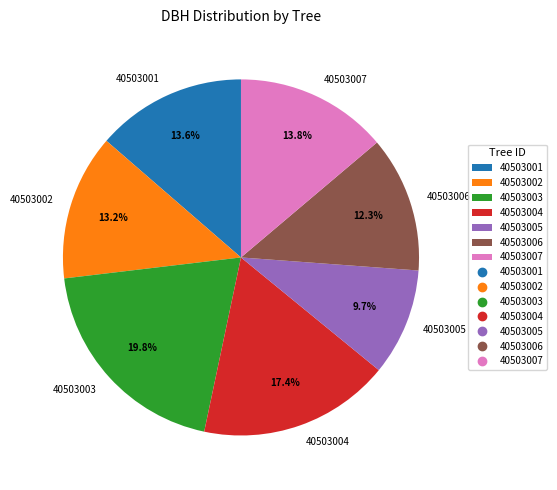

To the nearest percent, what percentage of the pie is 40503003?

20%